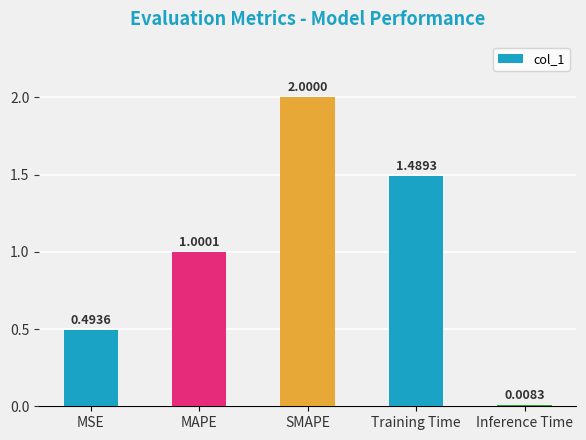

What is the label of the 4th bar from the right?

MAPE